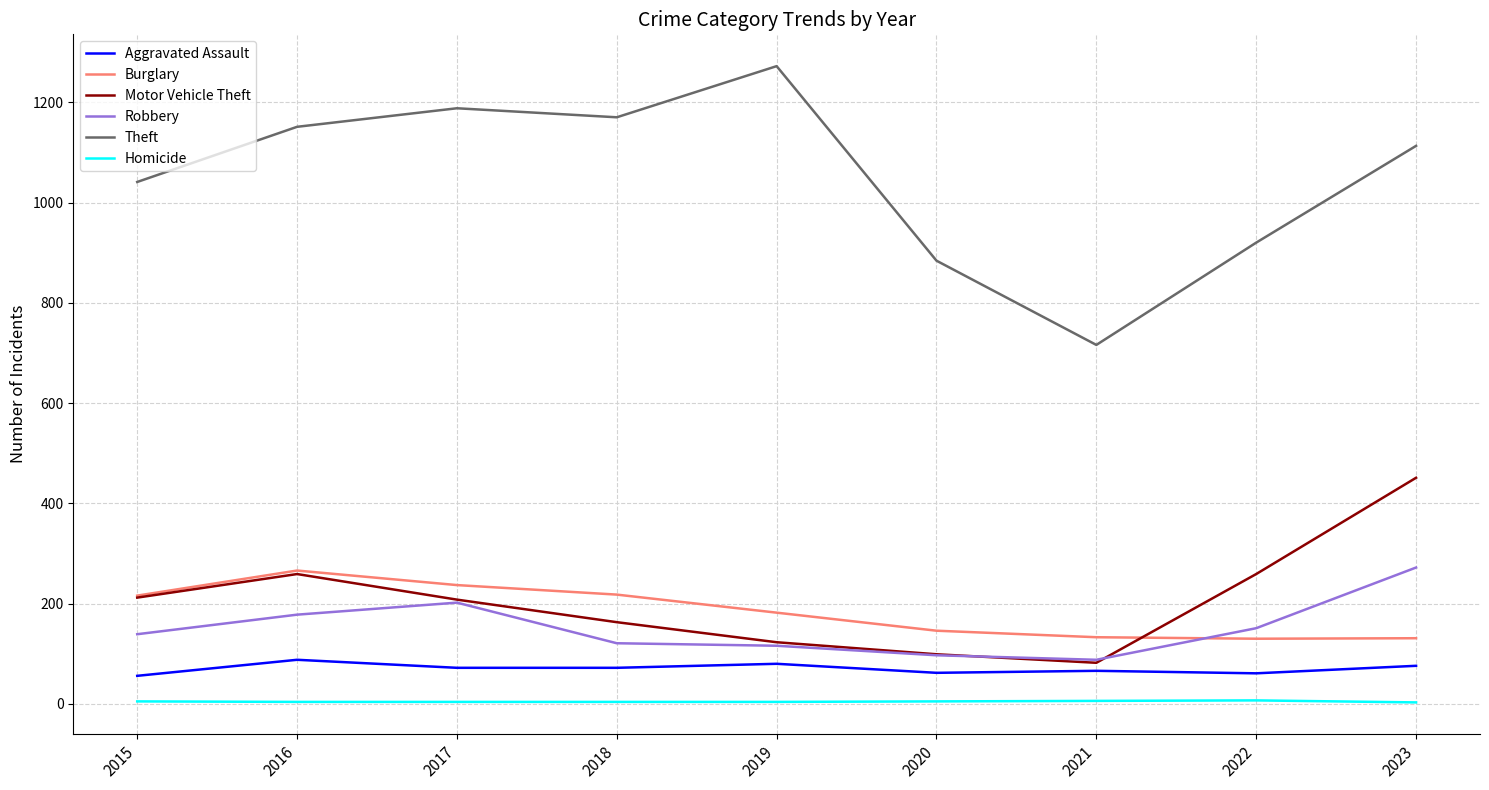

True or false: Motor Vehicle Theft and Aggravated Assault intersect in this chart.

False